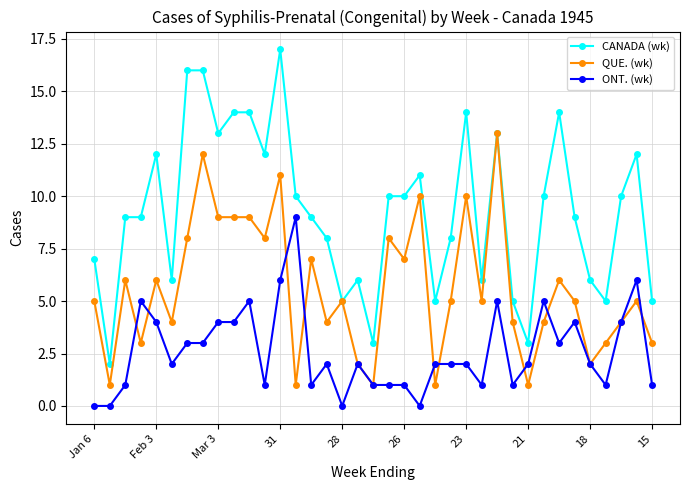

List the series in order of their overall mean, lowest first.

ONT. (wk), QUE. (wk), CANADA (wk)